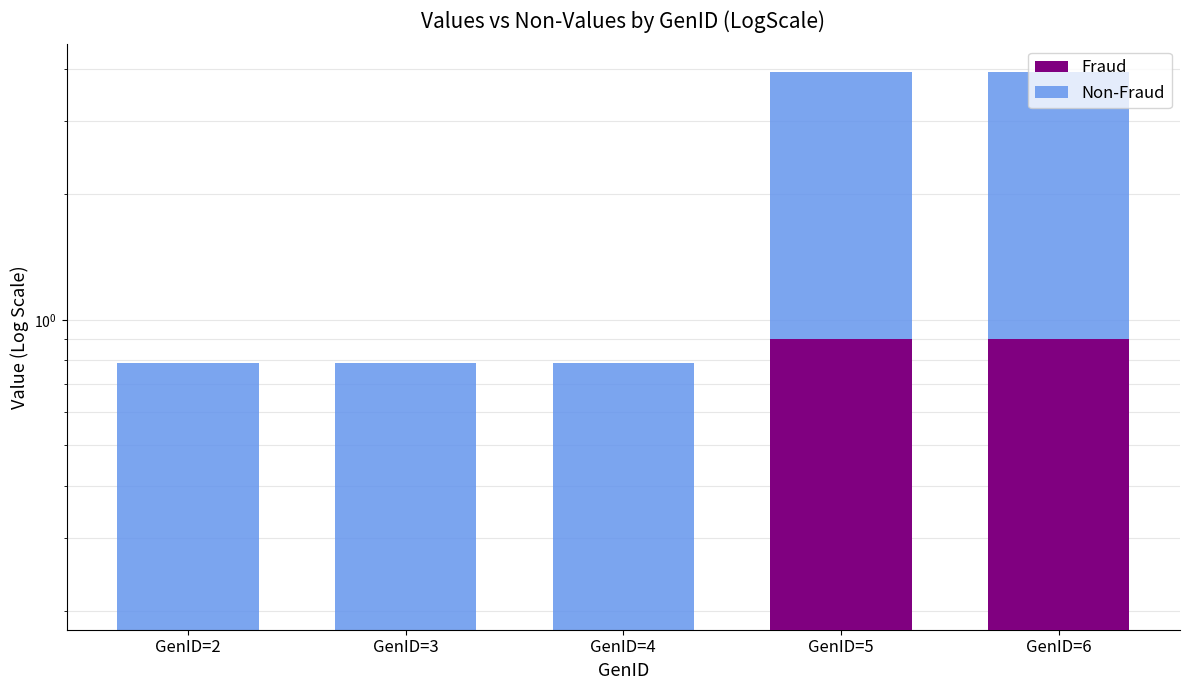

How many bars are there in each group?

2